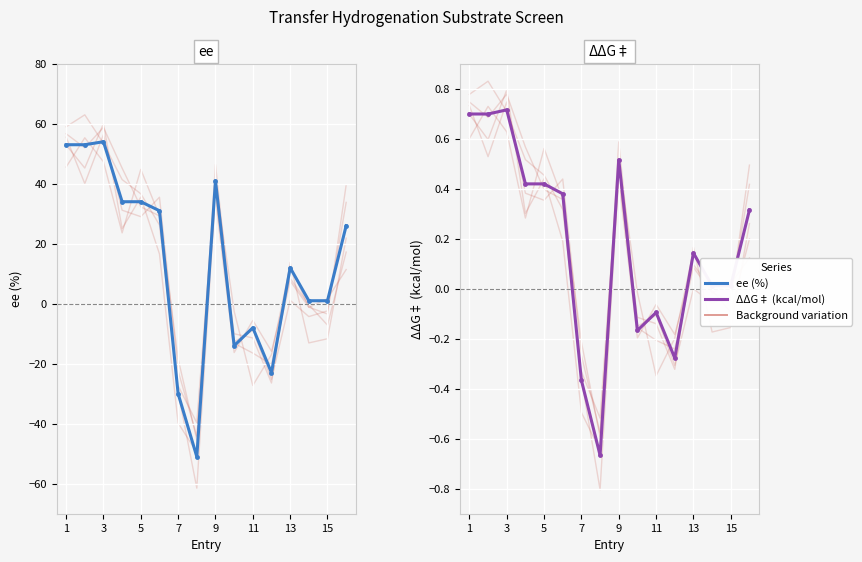

How many times do ΔΔG‡ and ee cross each other?

4